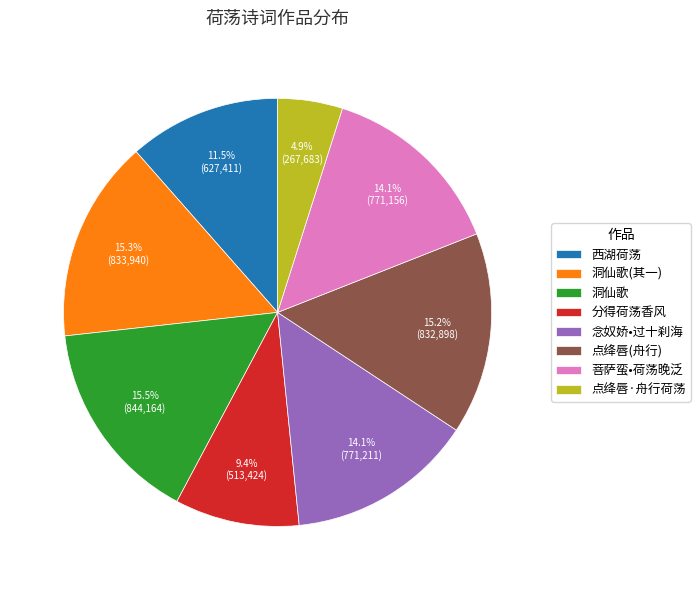

Between 菩萨蛮•荷荡晚泛 and 点绛唇·舟行荷荡, which is larger?

菩萨蛮•荷荡晚泛